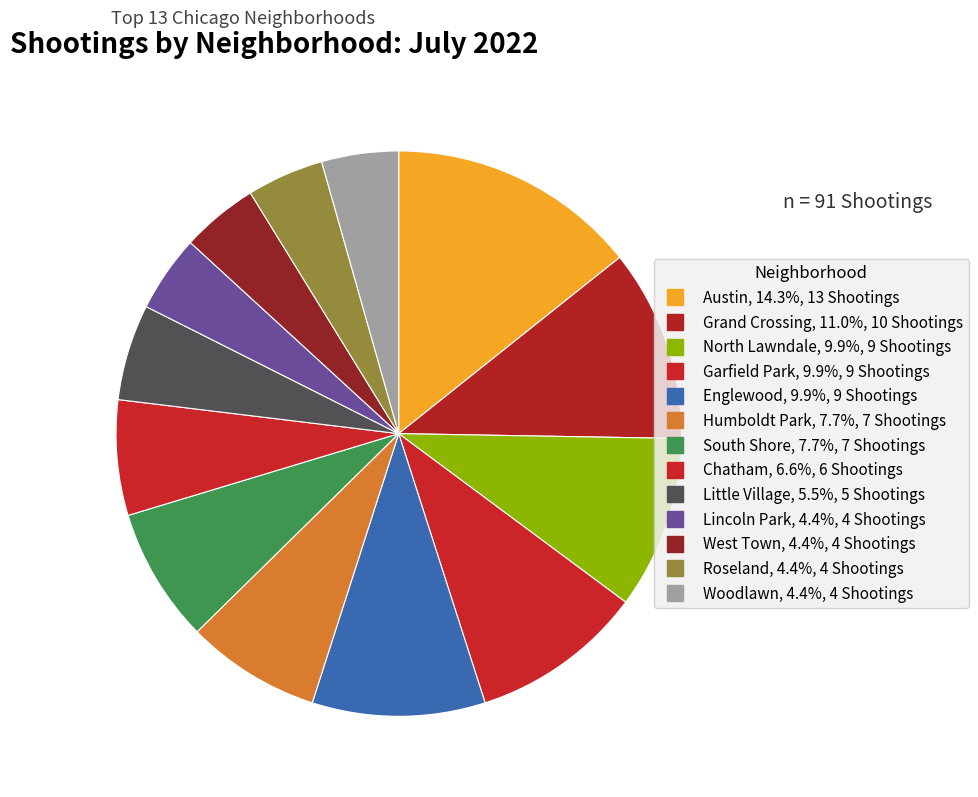

Count the number of slices in the pie.

13